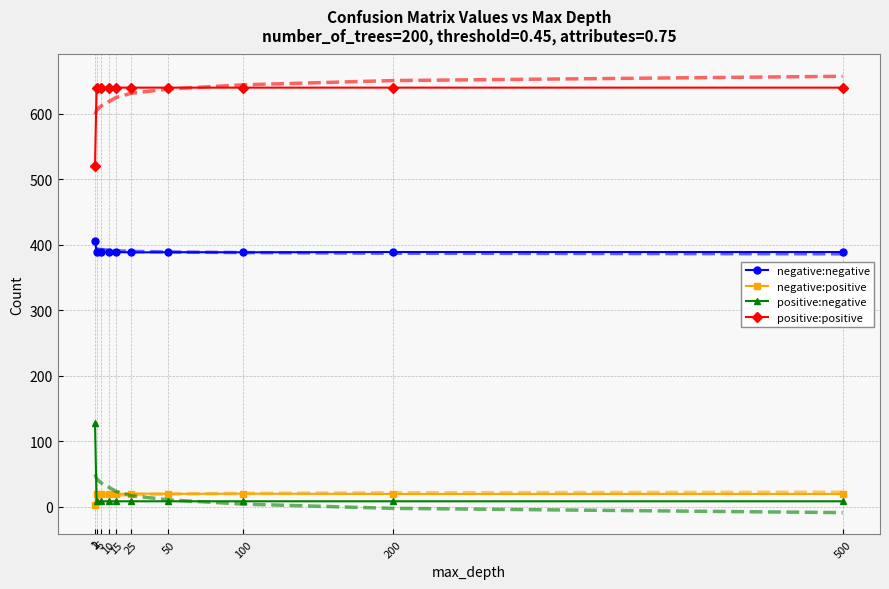

What is the value of the negative:negative point at the 9th from the left?

388.8